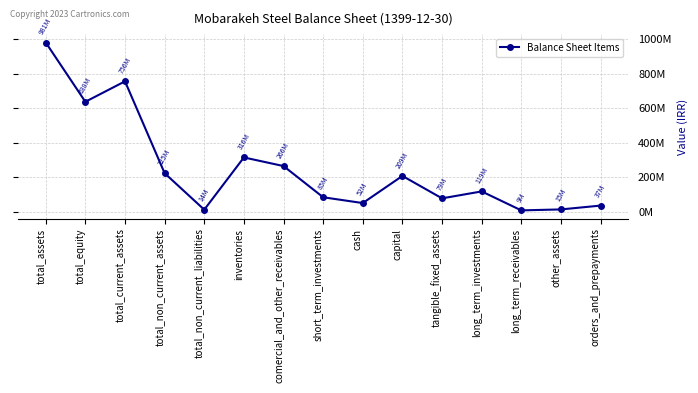

What is the sum of all values?

3802345427